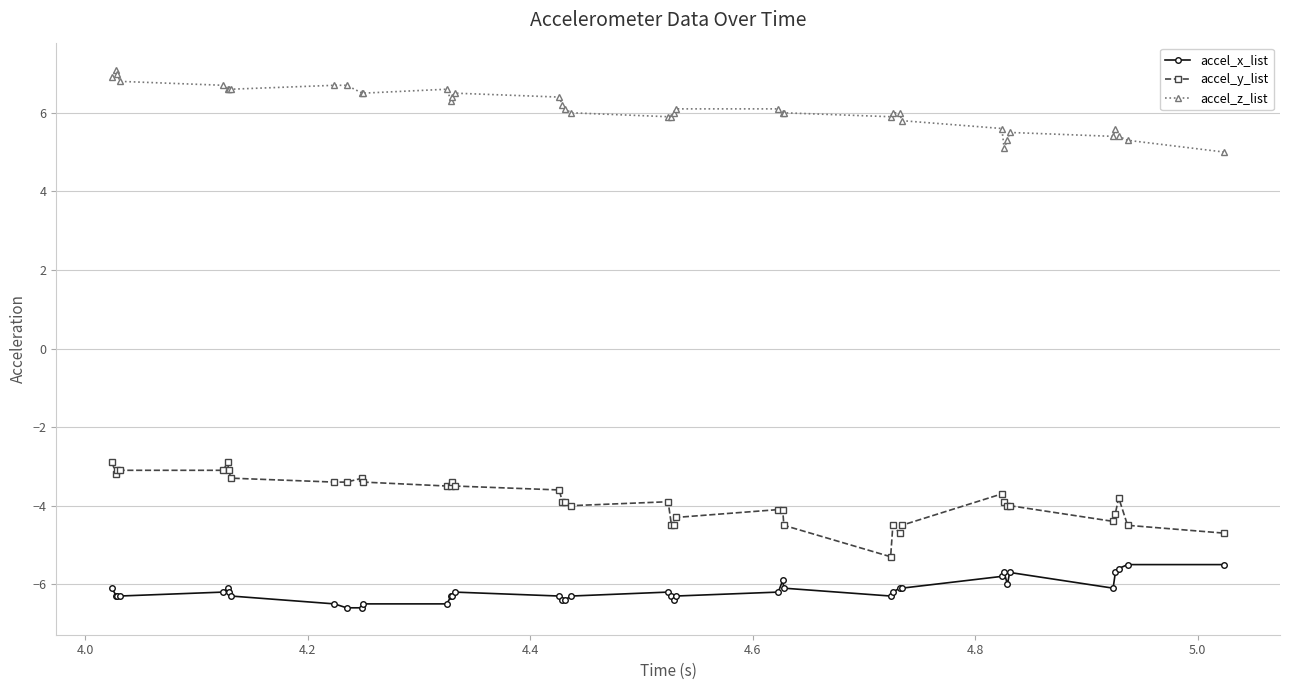

What is the maximum value for accel_y_list?

-2.9